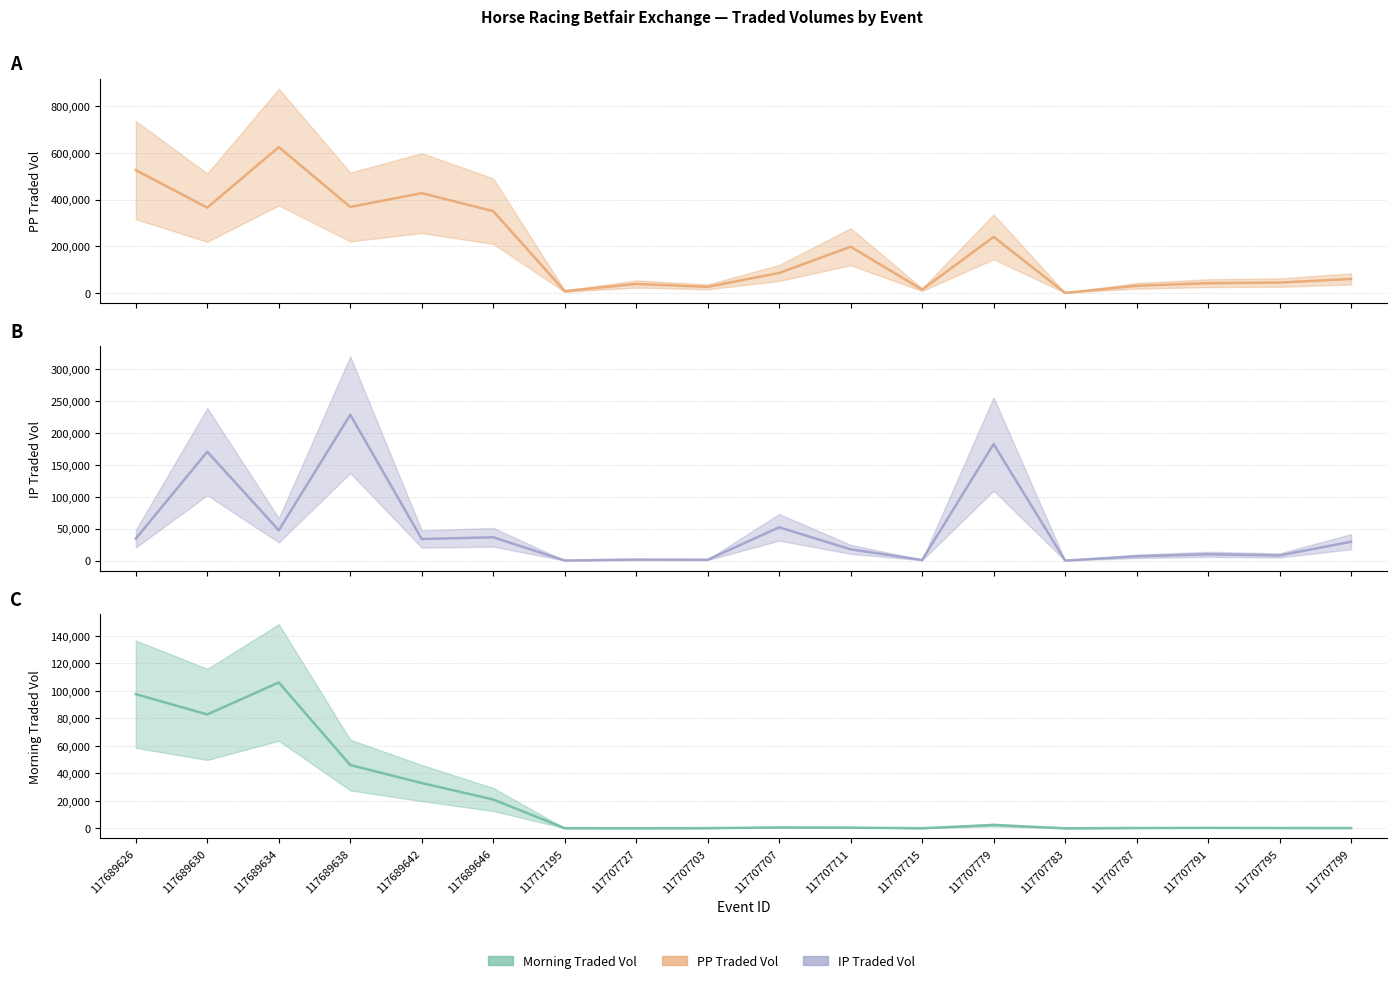

Reading left to right, extract all data points from this chart.

PPTRADEDVOL: 117689626=525578.4	117689630=365208.5	117689634=624369.2	117689638=368216.9	117689642=427312.2	117689646=350066.4	117717195=7648.5	117707727=38511.3	117707703=26152.0	117707707=85509.5	117707711=197802.2	117707715=14103.6	117707779=239903.8	117707783=458.6	117707787=30552.7	117707791=41767.3	117707795=44333.3	117707799=59927.4
IPTRADEDVOL: 117689626=34320.5	117689630=170516.5	117689634=47407.1	117689638=228322.9	117689642=33791.1	117689646=36519.5	117717195=187.5	117707727=1637.6	117707703=1368.7	117707707=52120.2	117707711=17615.5	117707715=966.2	117707779=182436.1	117707783=56.3	117707787=6703.1	117707791=9882.9	117707795=8104.3	117707799=29560.5
MORNINGTRADEDVOL: 117689626=97605.1	117689630=82865.3	117689634=106115.4	117689638=46029.1	117689642=32921.1	117689646=20949.5	117717195=90.0	117707727=60.2	117707703=122.8	117707707=617.0	117707711=477.5	117707715=74.2	117707779=2389.0	117707783=12.5	117707787=212.3	117707791=328.8	117707795=218.4	117707799=176.1